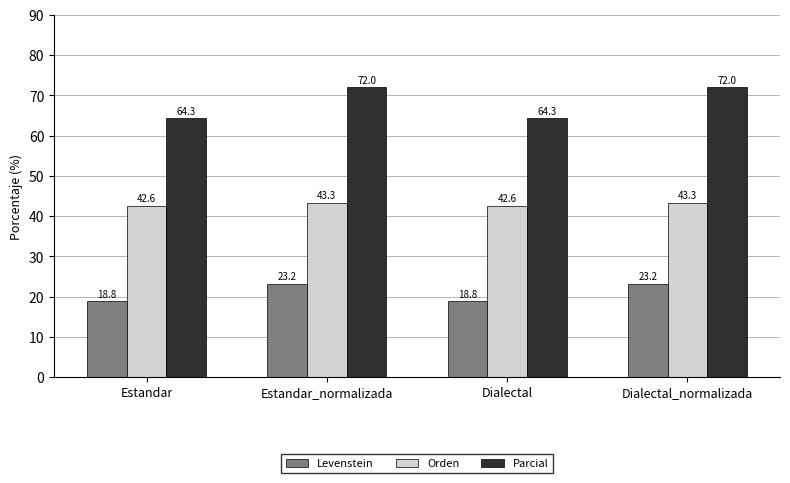

How many categories are shown in the chart?

4